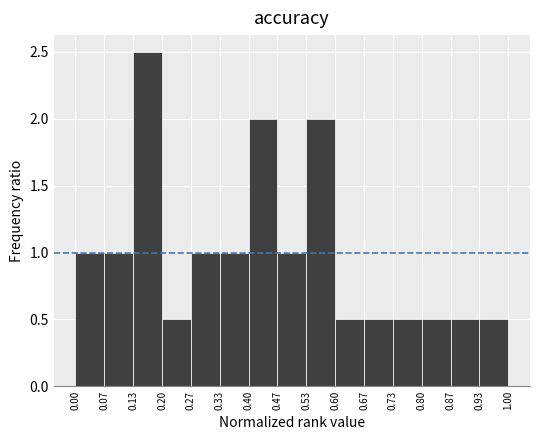

What is the height of the bar covering 0.20 to 0.27 on the x-axis? The values are not printed on the chart, so give them approximately, as read against the axis.

0.5